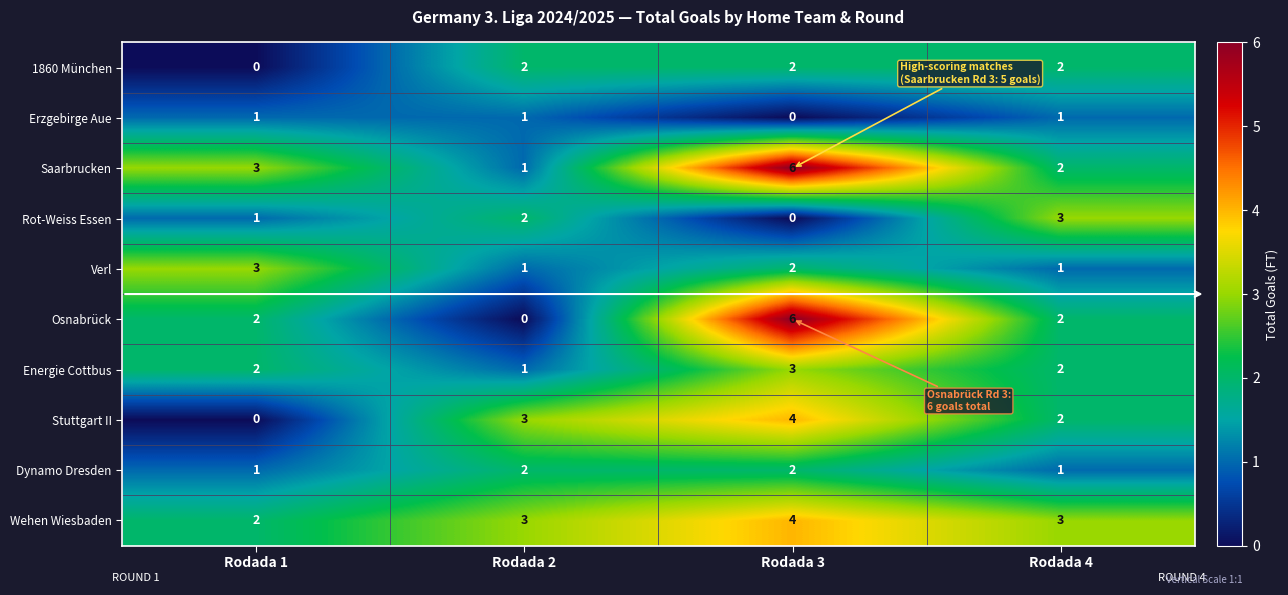

The value of Erzgebirge Aue at Rodada 4 is 1. True or false?

True